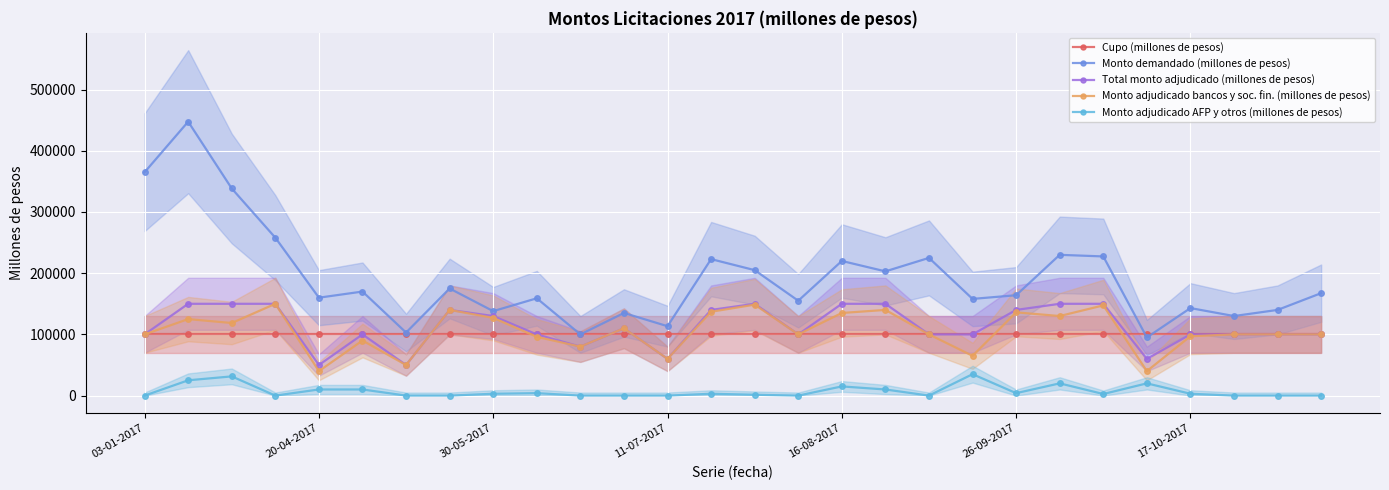

True or false: Monto adjudicado AFP y otros (millones de pesos) has more than 0 interior local peaks.

True